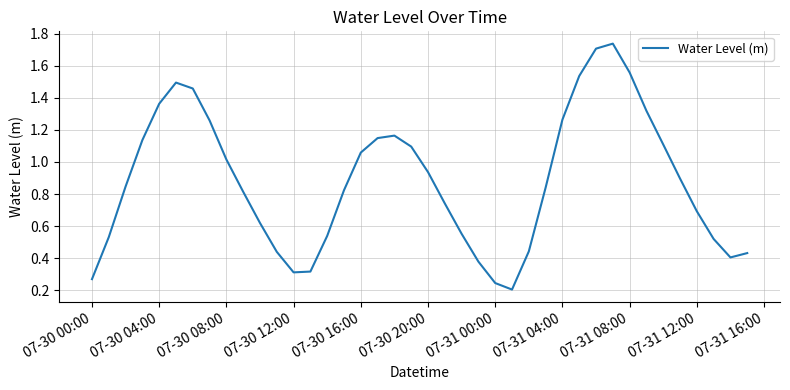

Is this an area chart (filled region under the line)?

No